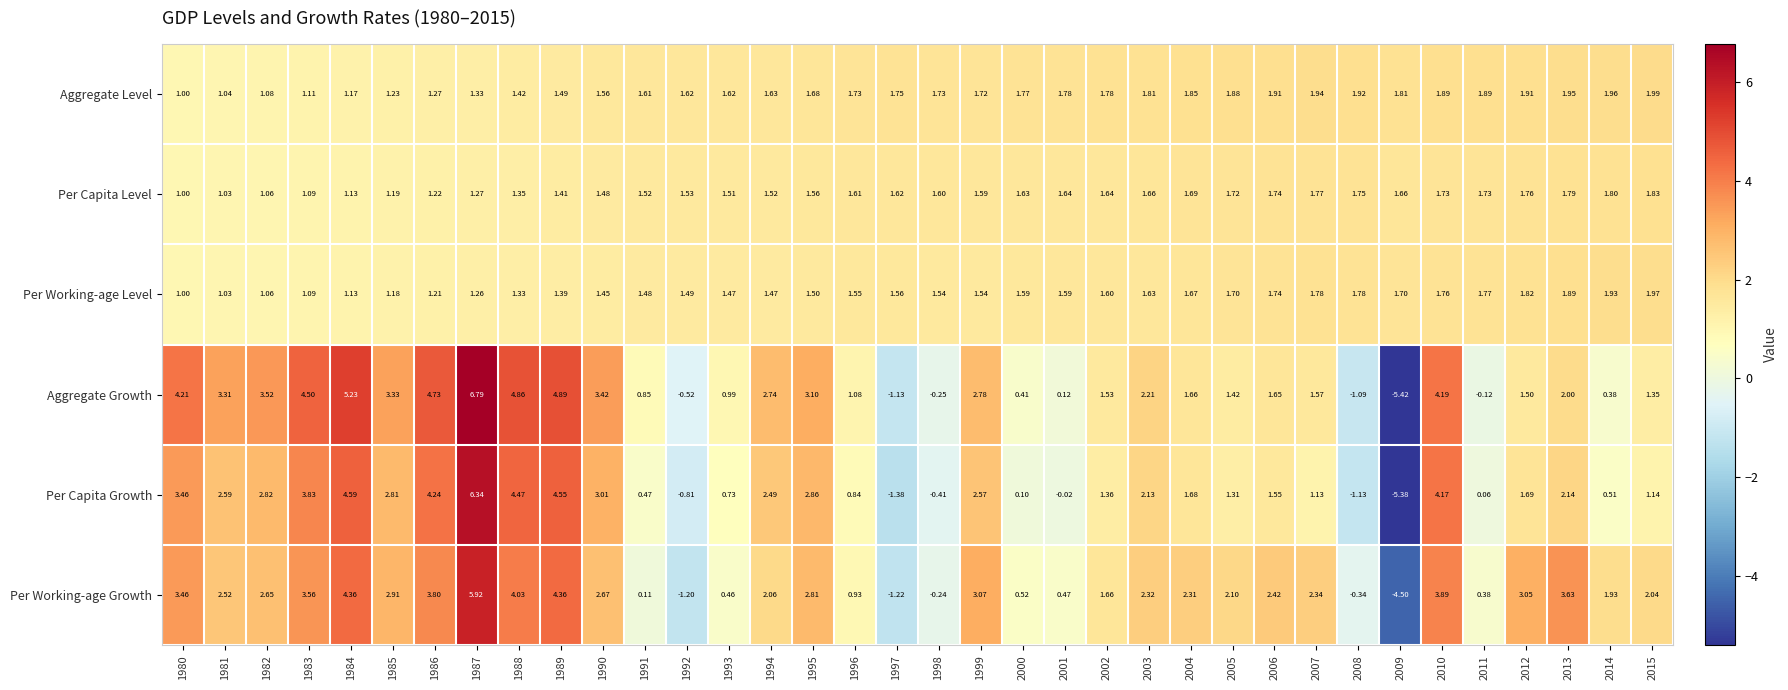

Count the number of categories in the chart.

36